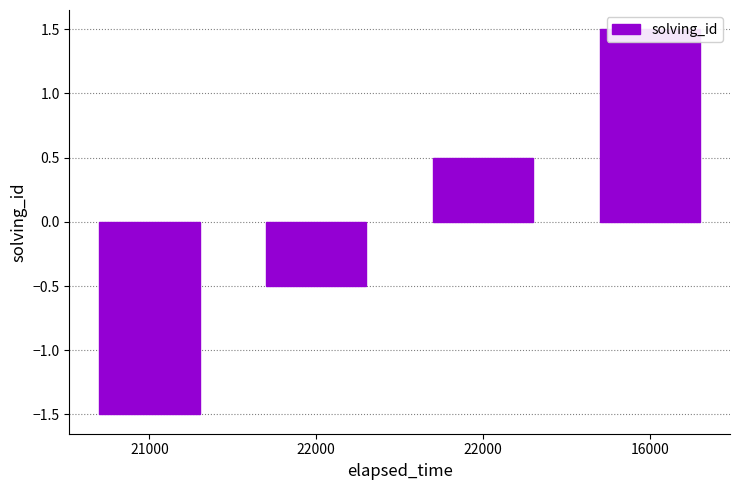

Are the bars grouped side by side (vs. stacked)?

No